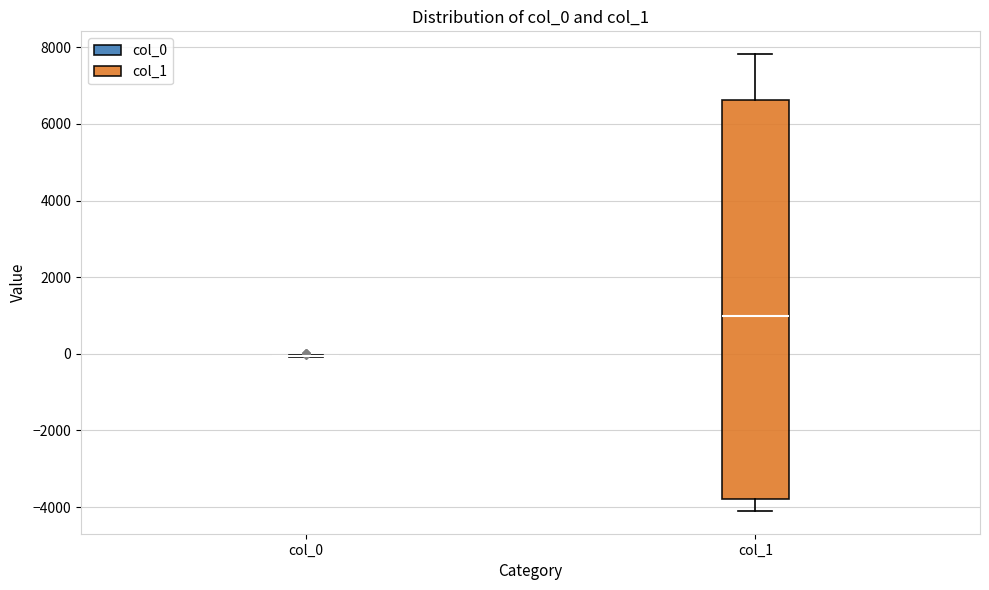

Reading left to right, read every box against the y-axis: the position of its median line, the range the box covers, and the ends of its whiskers. The values are not printed on the chart, so give them approximately, as read against the axis.

col_0: box collapsed to a line at 0, whiskers 0 to 0
col_1: median 1000, box -3800 to 6600, whiskers -4000 to 7800